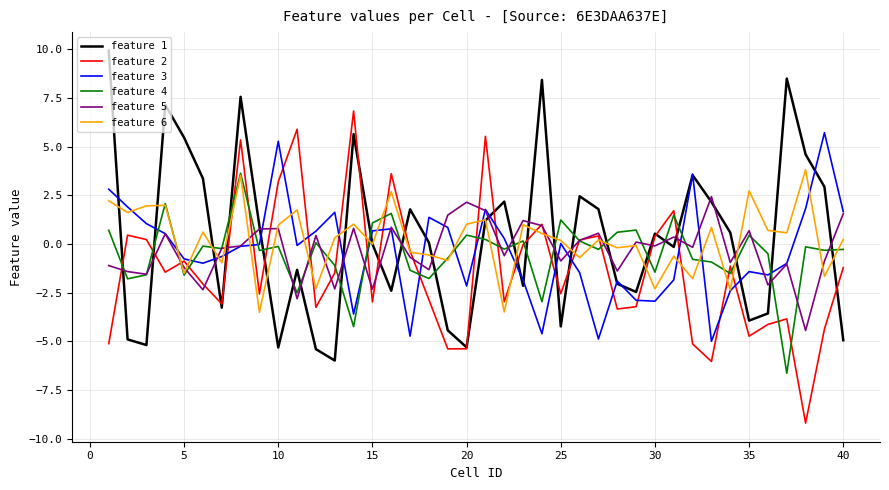

What is the greatest value displayed?

9.9